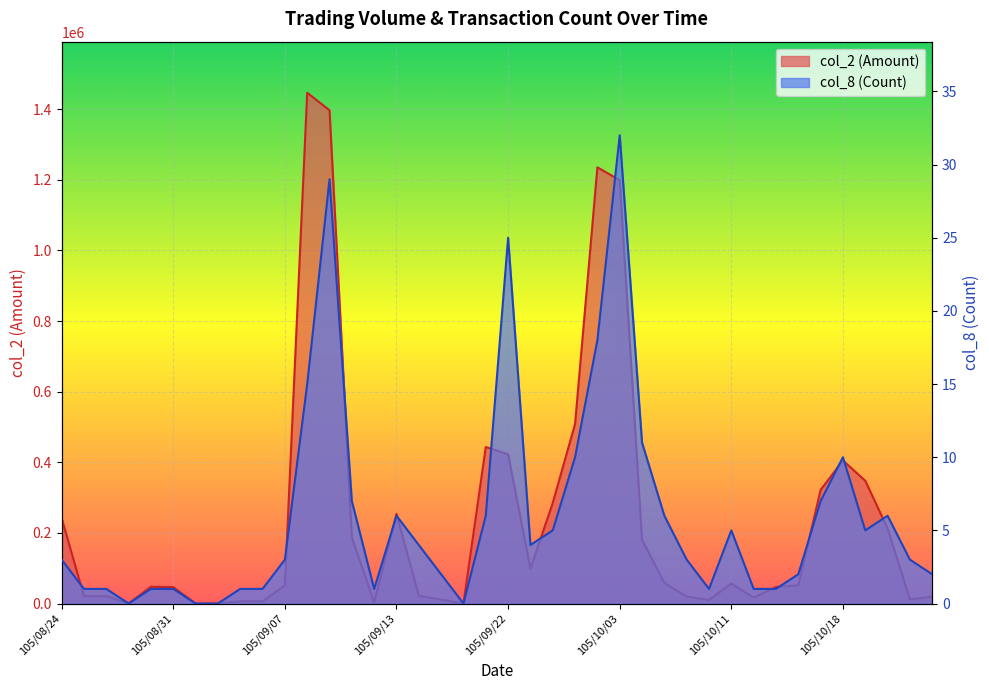

Reading left to right, what are all the values shown in this chart?

col_2 (Amount): 241710	20880	20880	0	47600	46400	0	0	6200	5950	51400	1446450	1396820	187490	3030	253940	21840	11000	0	443180	422850	98990	284760	508490	1235320	1198810	180590	58060	19800	10100	56570	16800	46750	51650	321760	404990	347770	212610	11820	19160
col_8 (Count): 3	1	1	0	1	1	0	0	1	1	3	15	29	7	1	6	4	2	0	6	25	4	5	10	18	32	11	6	3	1	5	1	1	2	7	10	5	6	3	2